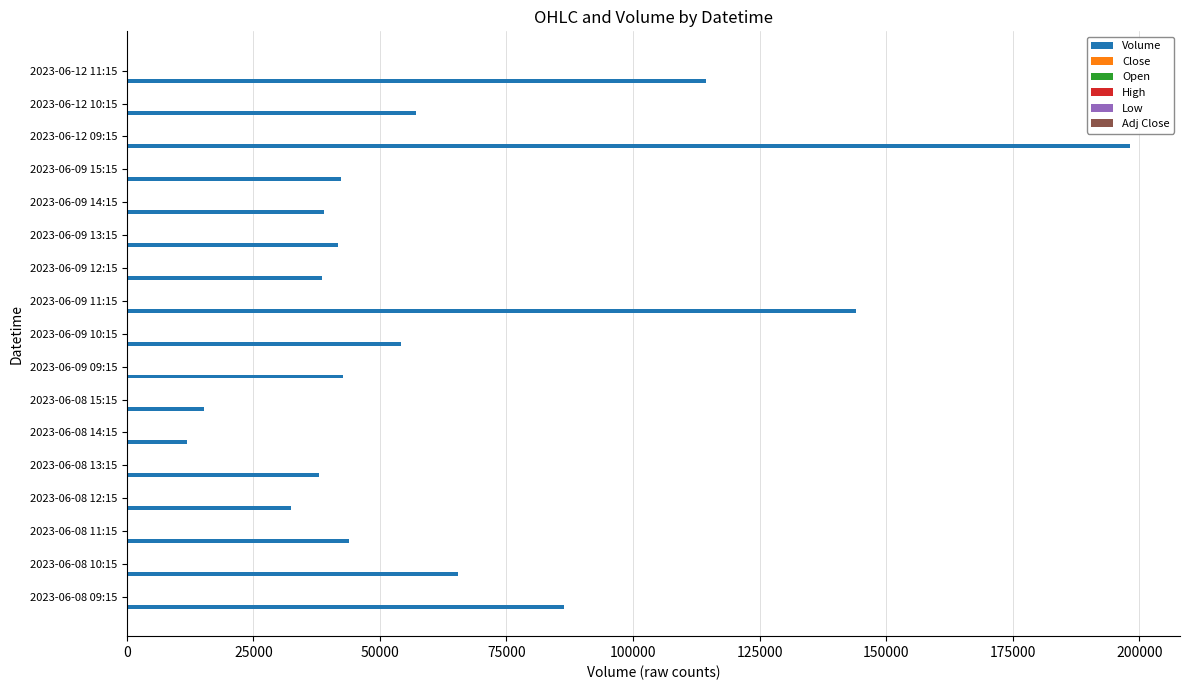

What is the maximum value for Volume?

198126.0